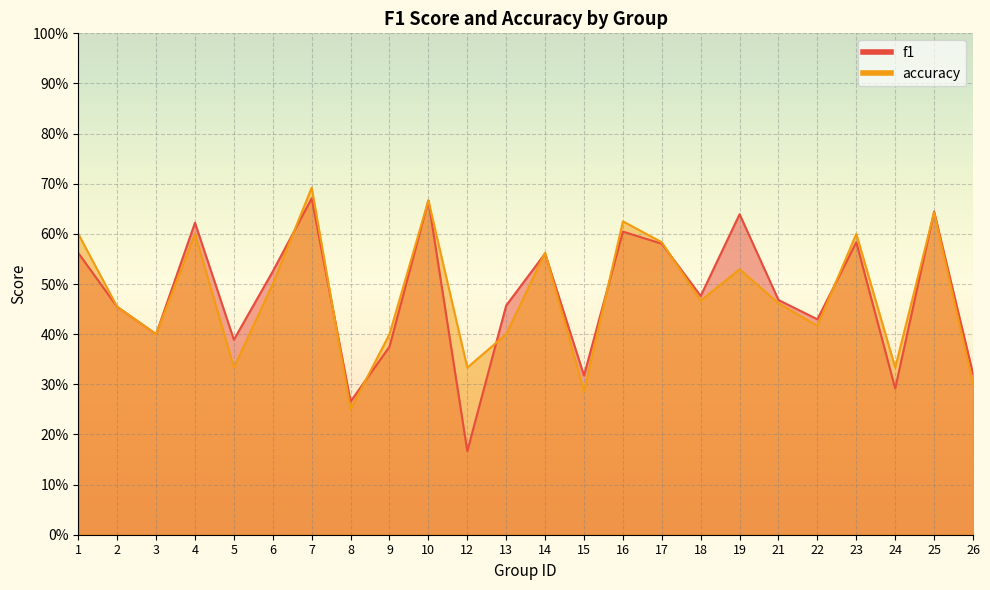

How many distinct data groups are displayed?

2